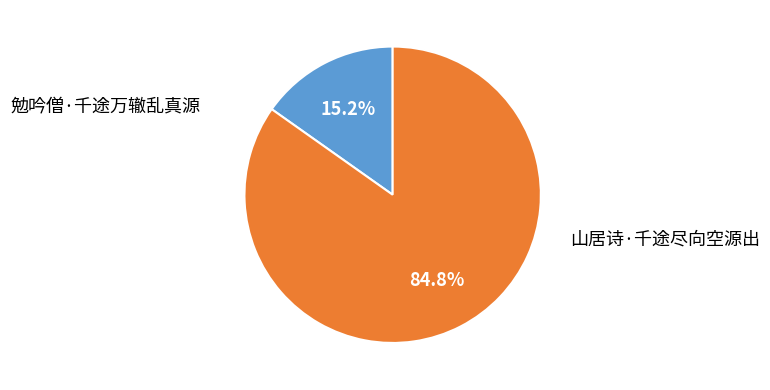

Which category has the biggest portion of the pie?

山居诗·千途尽向空源出